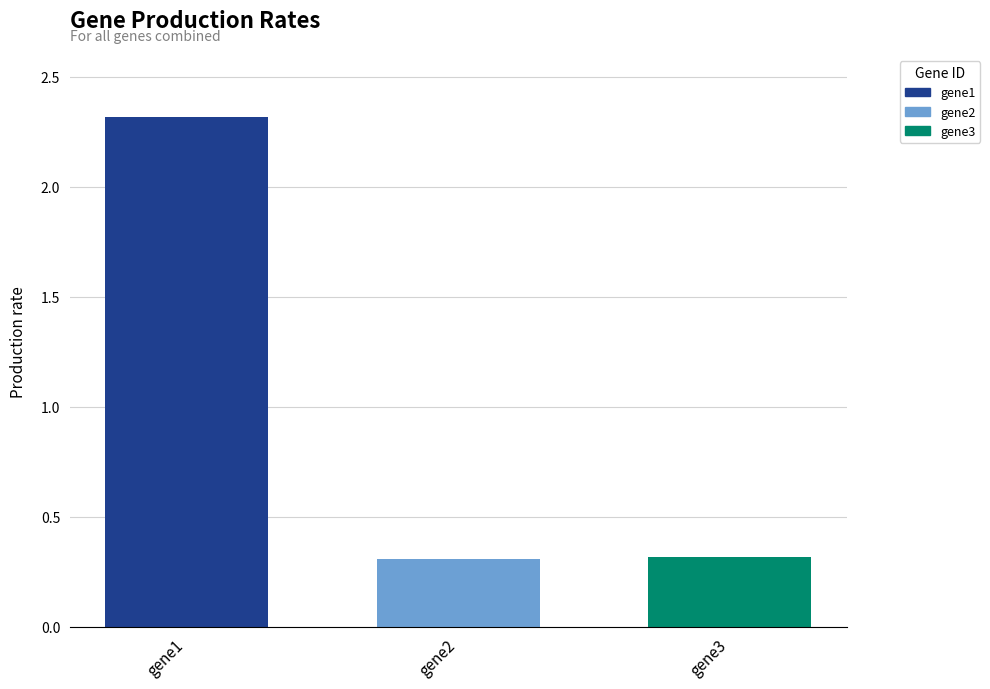

Rank the categories by value from lowest to highest.

gene2, gene3, gene1